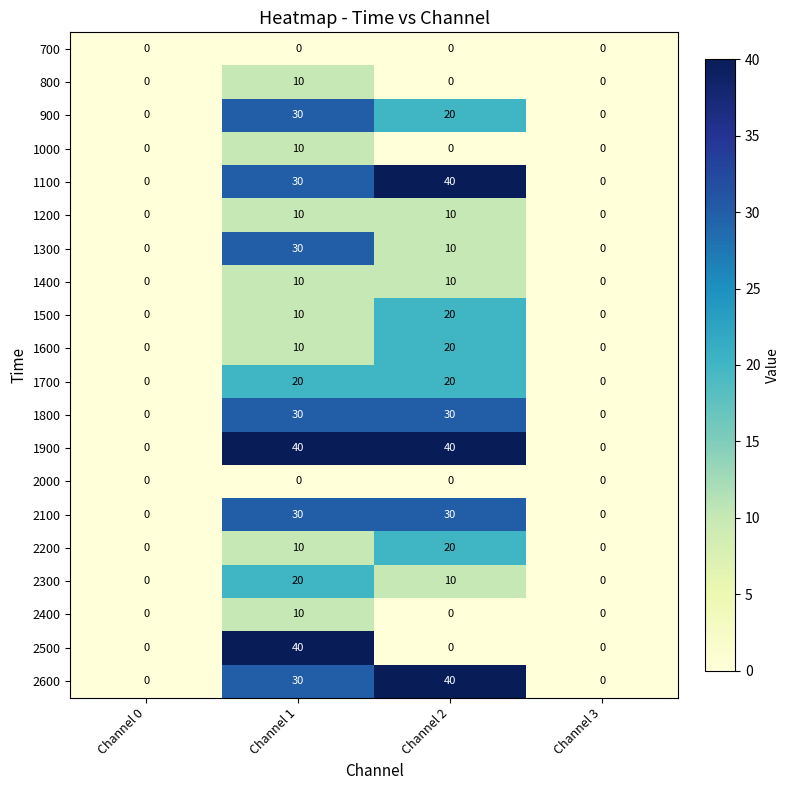

What is the difference between the second highest and minimum values in the 1700 series?

20